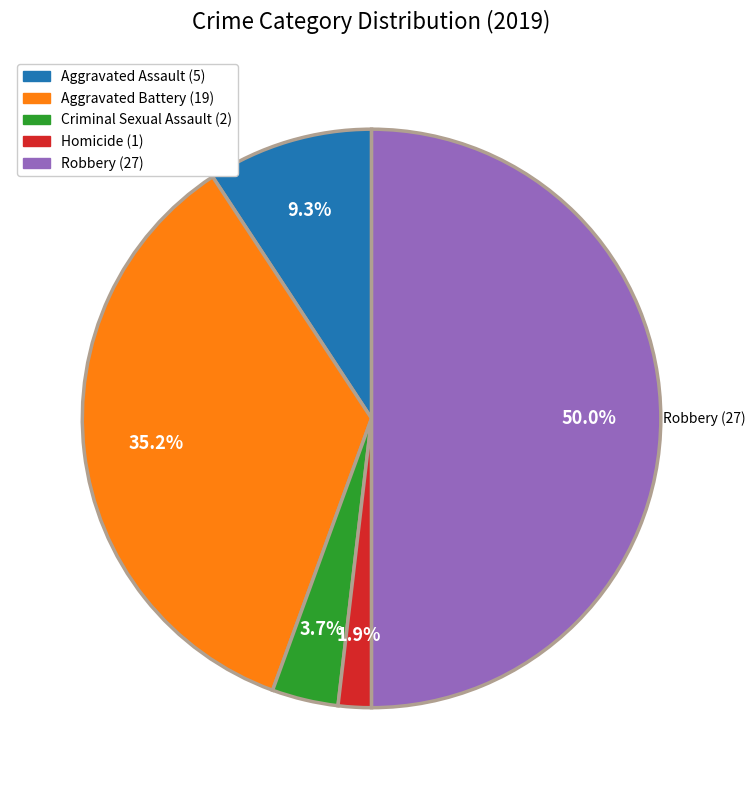

How many segments does this pie chart have?

5